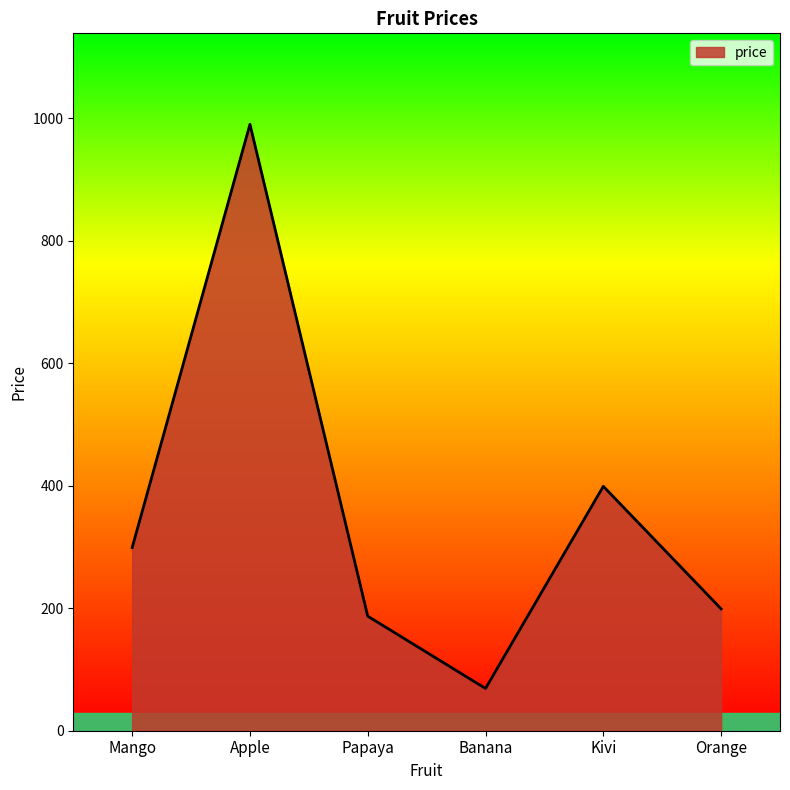

Reading right to left, list all the values displayed in this chart.

Orange=199	Kivi=399	Banana=69	Papaya=187	Apple=990	Mango=299